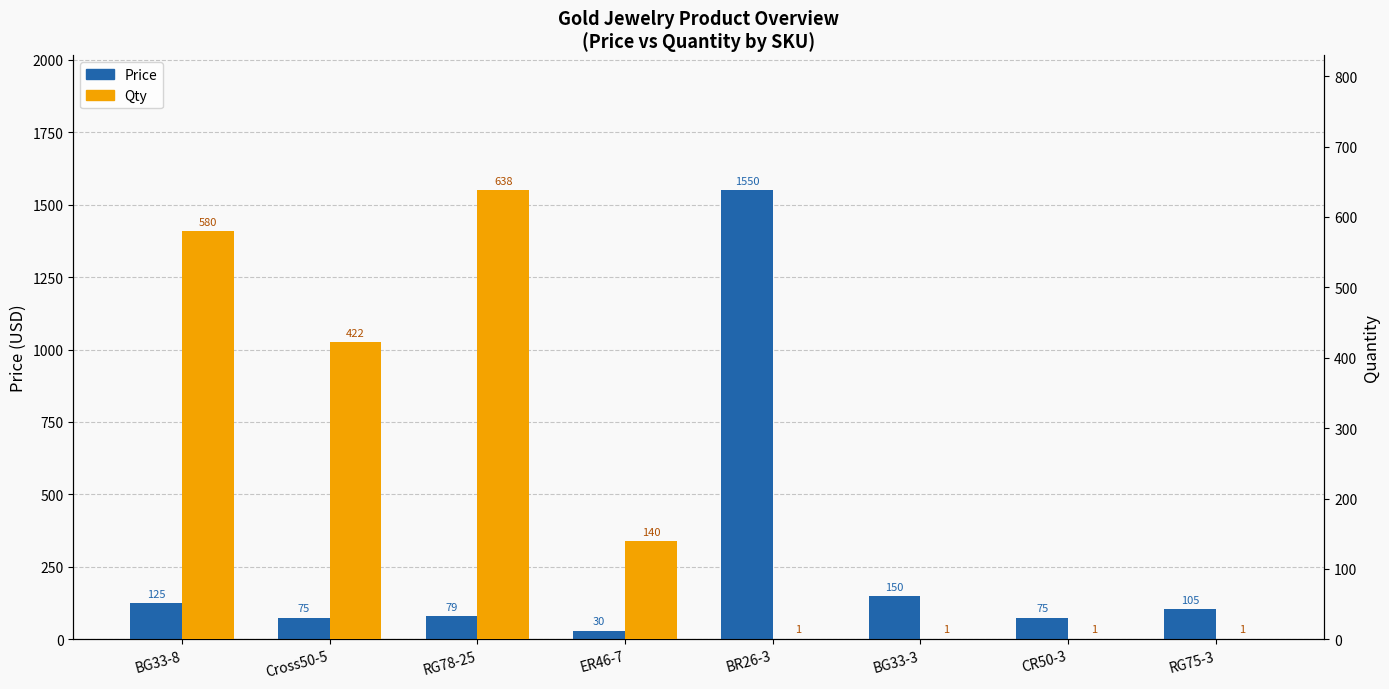

Count the number of data series in this chart.

2